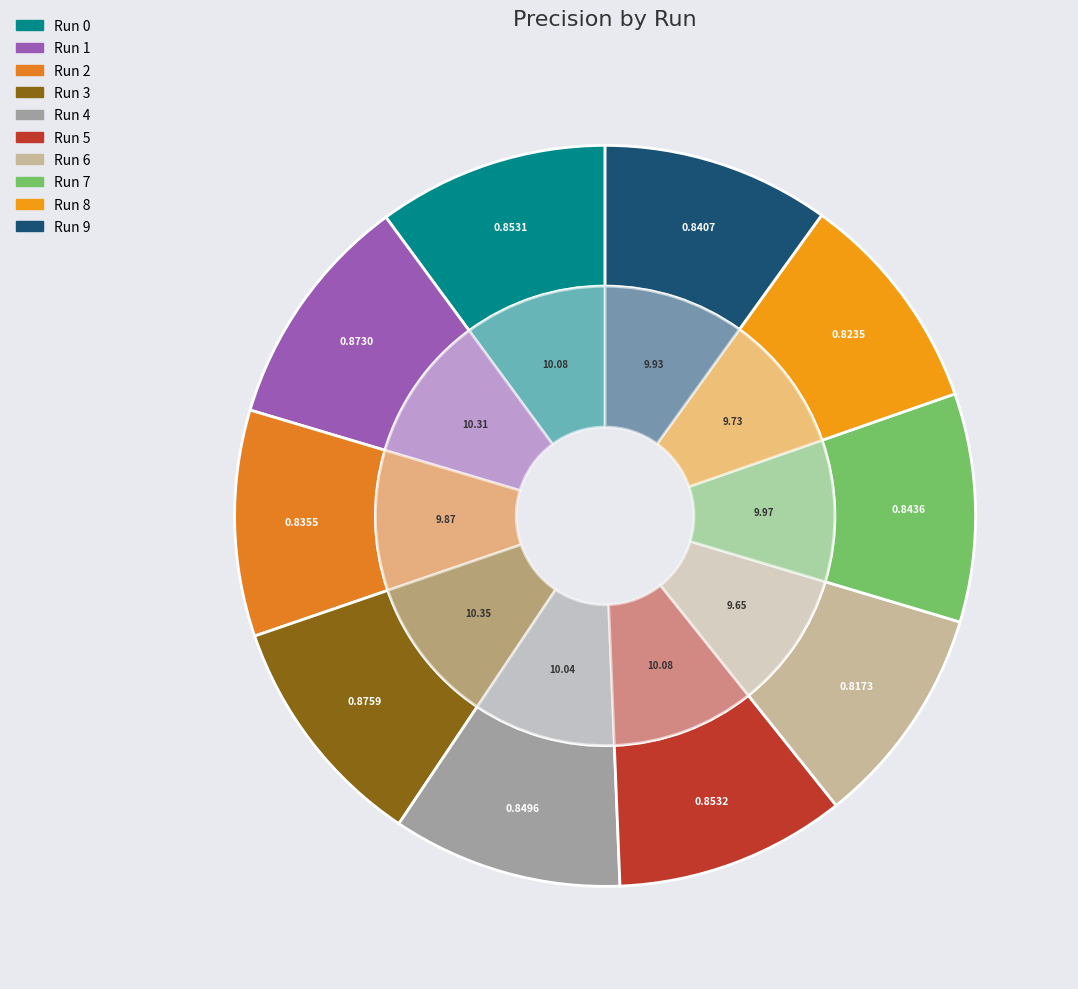

How many slices are in this pie chart?

10